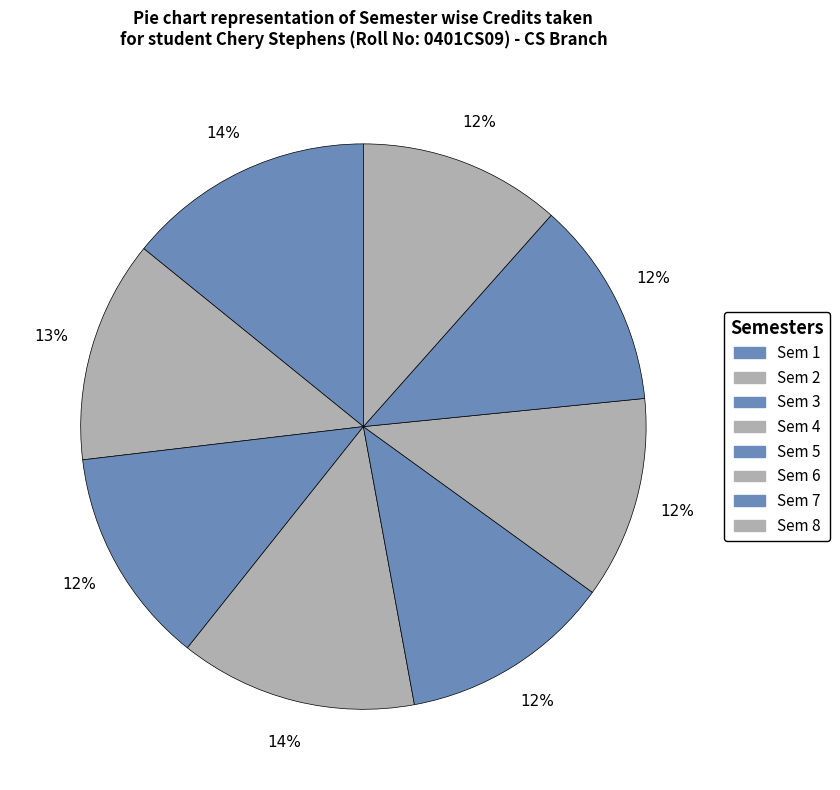

To the nearest percent, what portion does Sem 1 represent?

14%